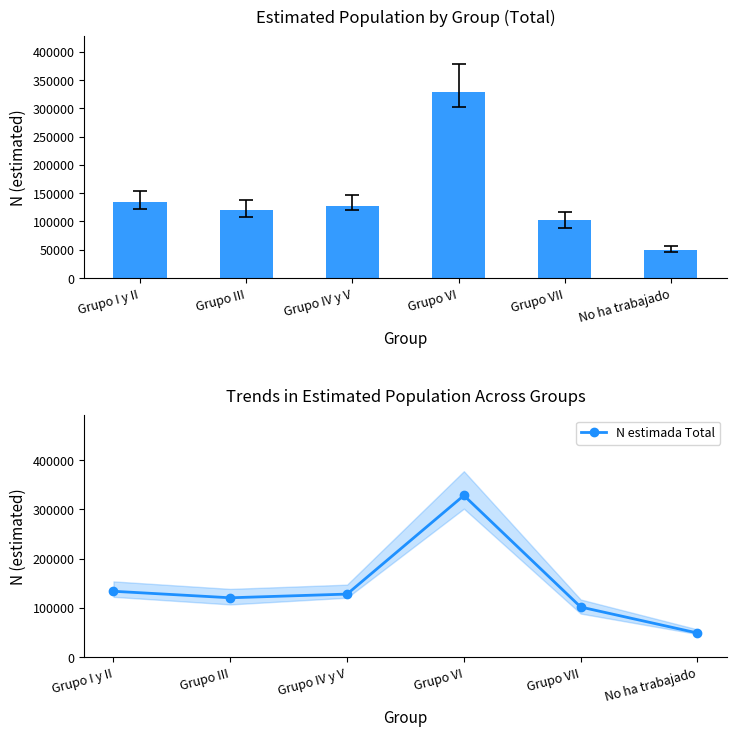

At which category does the chart reach its minimum across all series?

No ha trabajado